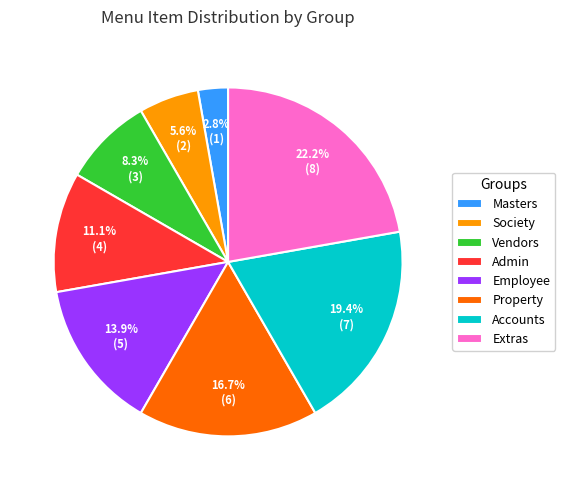

Rank the categories by value from highest to lowest.

Extras, Accounts, Property, Employee, Admin, Vendors, Society, Masters